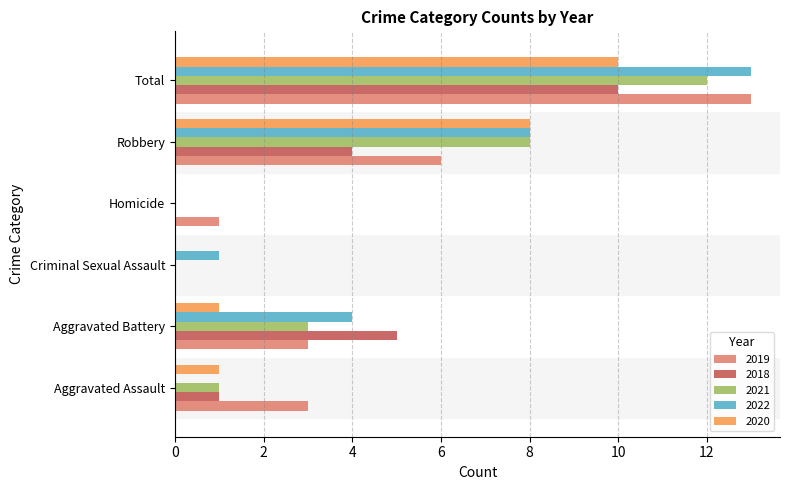

Which category has the highest value in the 2019 series?

Total